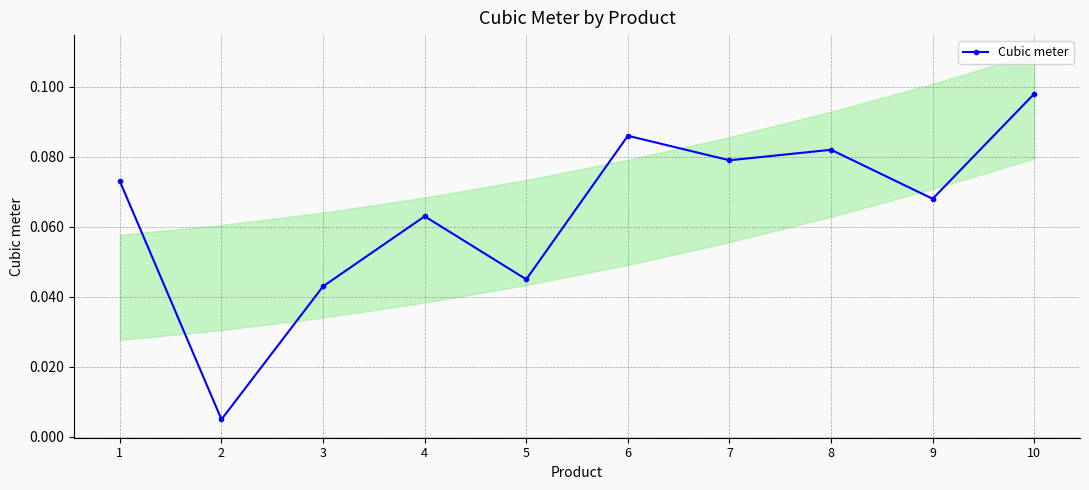

List the labels in order of value, smallest first.

2, 3, 5, 4, 9, 1, 7, 8, 6, 10